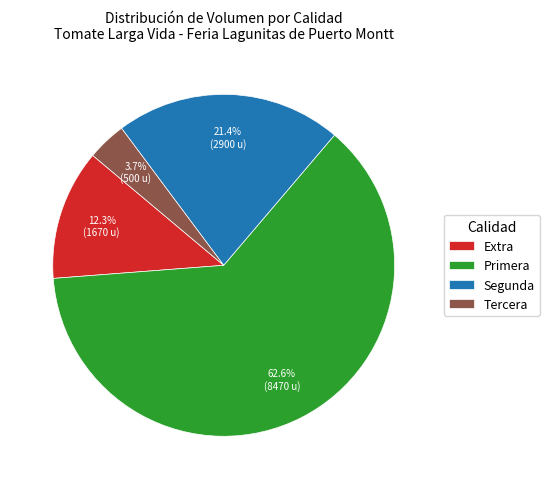

To the nearest percent, what portion does Primera represent?

63%